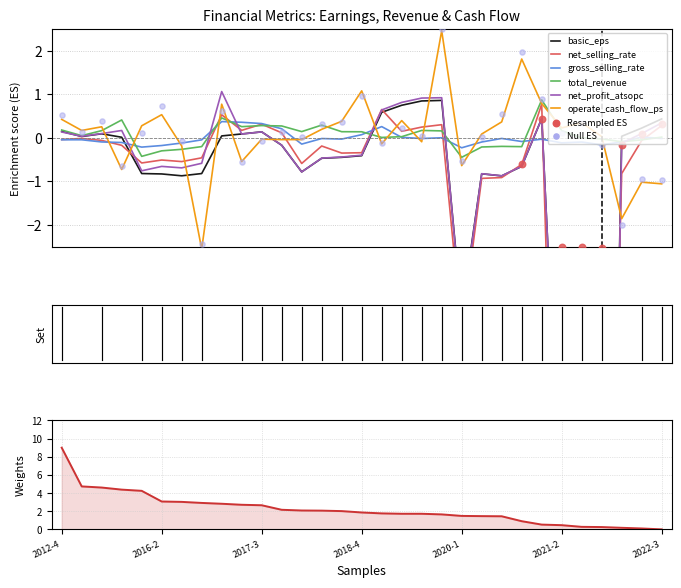

Which series has the largest Y range (max minus min)?

net_profit_atsopc